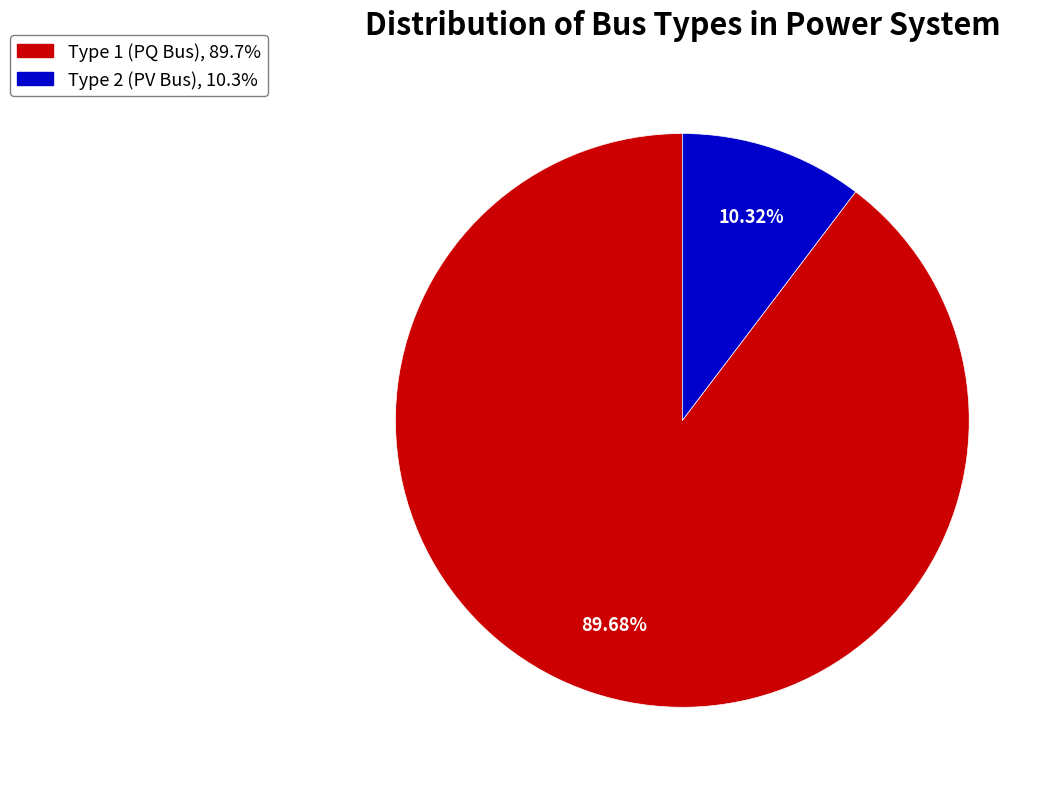

Does any single category account for the majority?

Yes